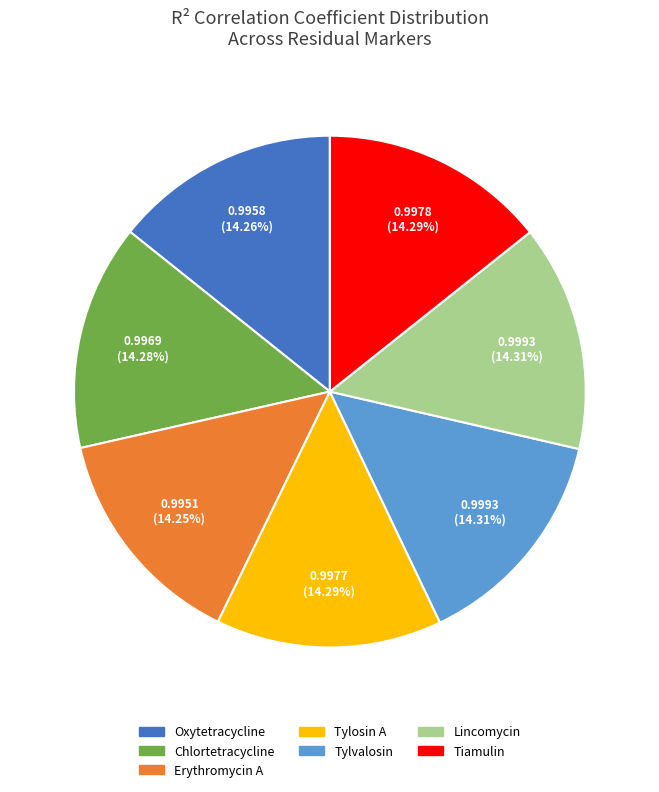

What percentage is the Chlortetracycline slice, to the nearest percent?

14%